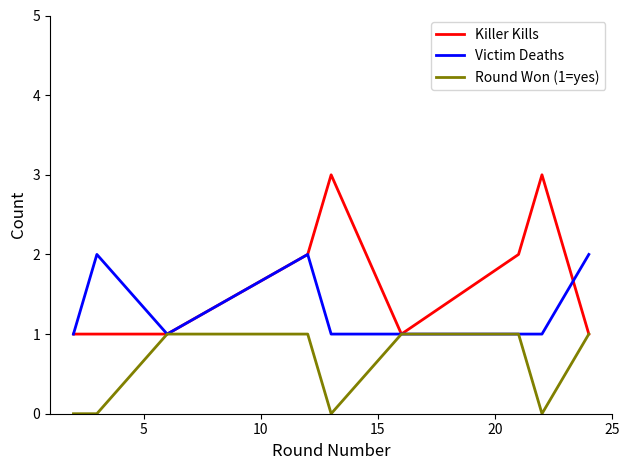

True or false: Round Won (1=yes) has more than 2 interior local peaks.

False